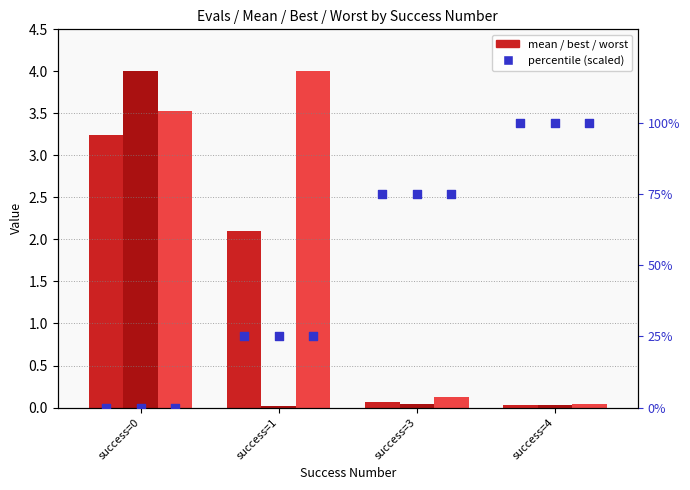

Is the value of worst at success=4 greater than the value of best pct at success=0?

Yes